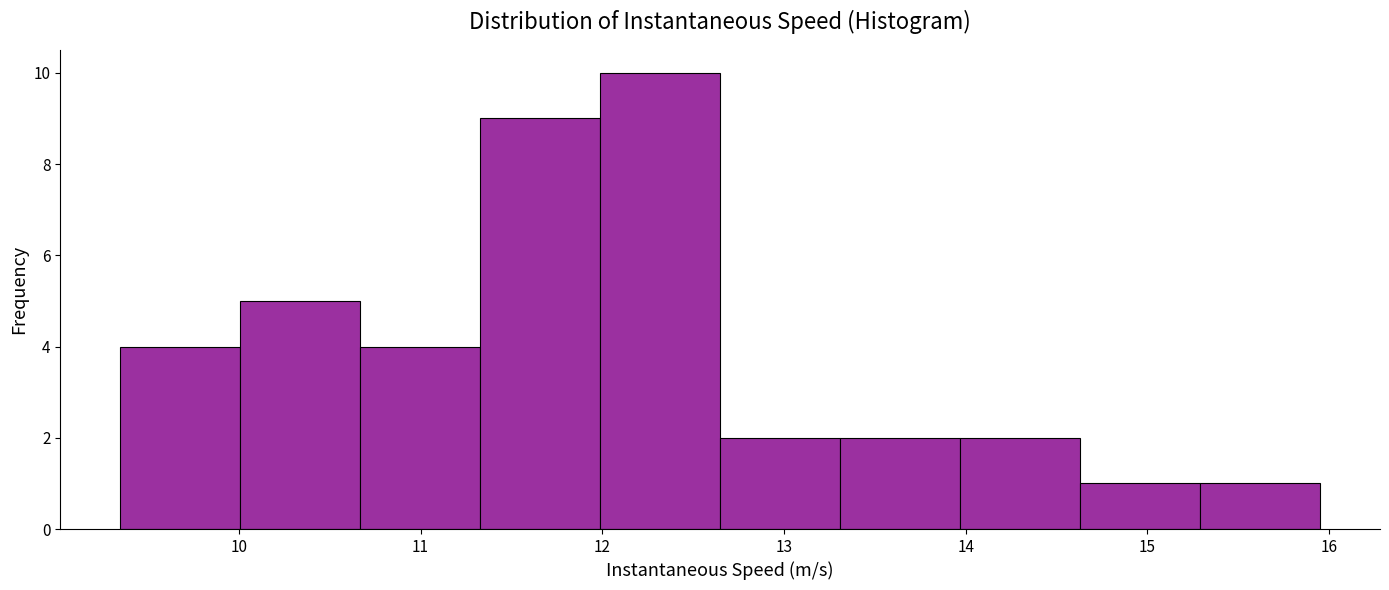

How tall is the bar that spans 10.0 to 10.7 on the x-axis? Neither the bar edges nor the heights are printed on the chart, so give them approximately, as read against the axes.

5